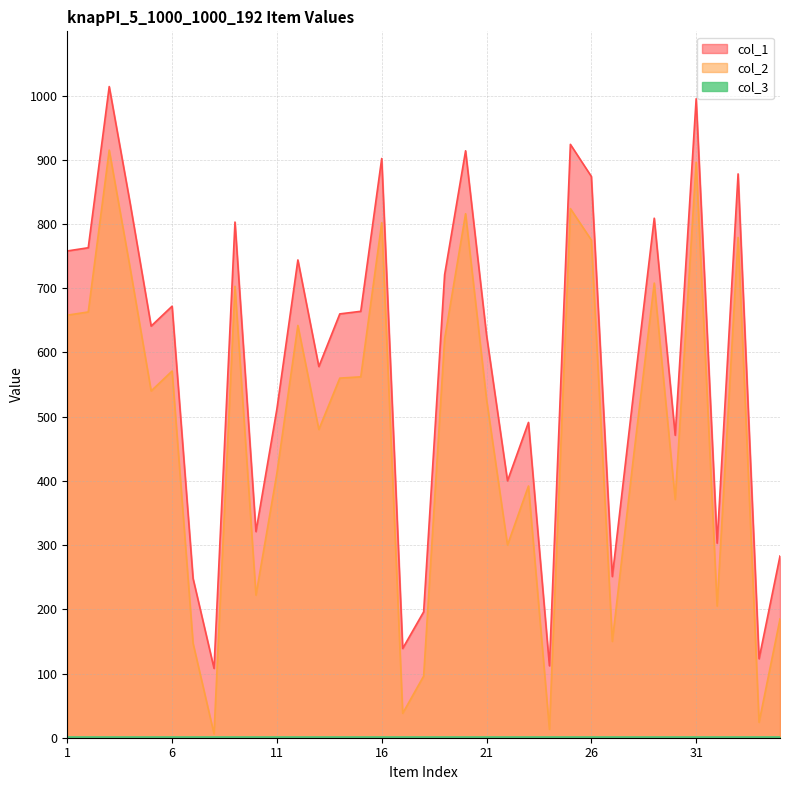

Which label corresponds to the largest value in the chart?

3